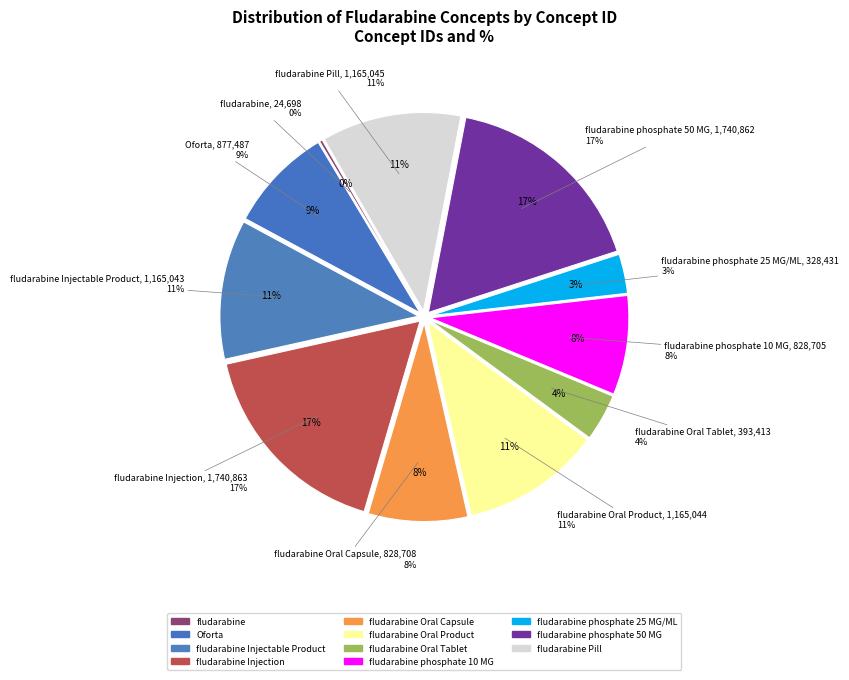

To the nearest percent, what is the difference between the largest and smallest slice percentages?

17%